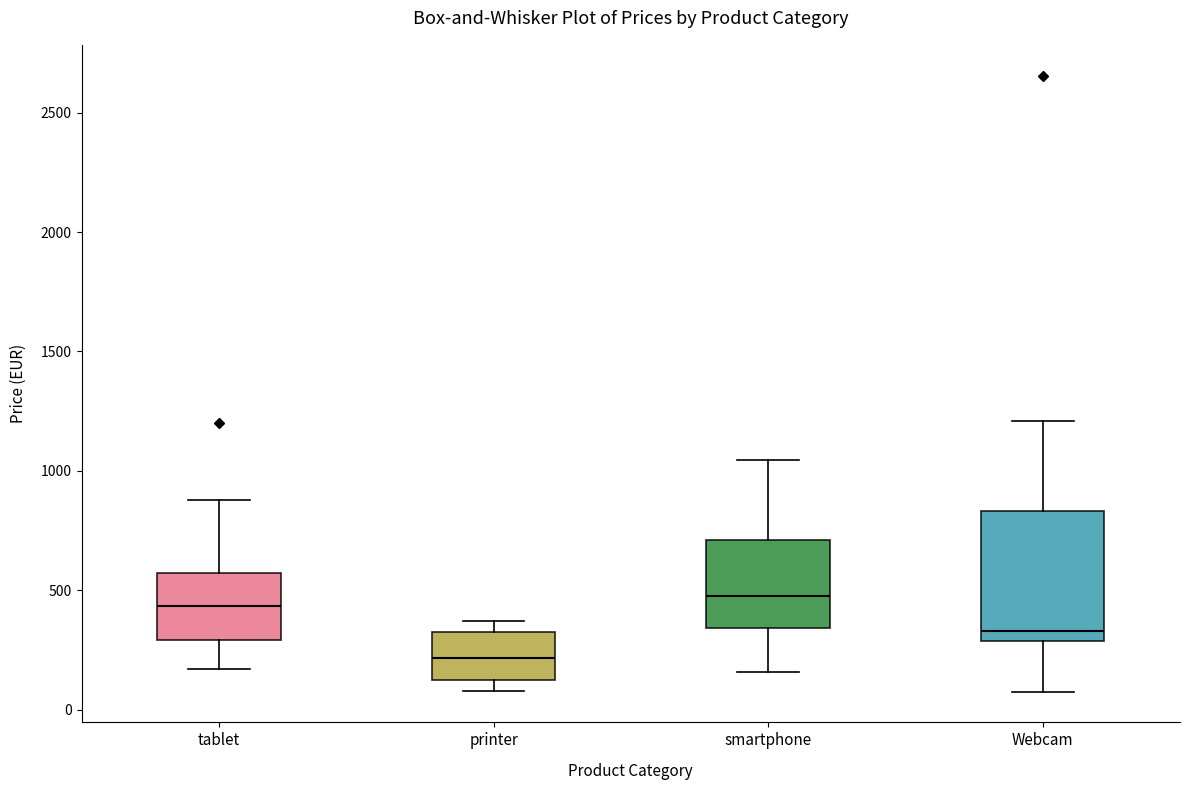

Which box is the tallest, from its lower edge to its upper edge?

Webcam